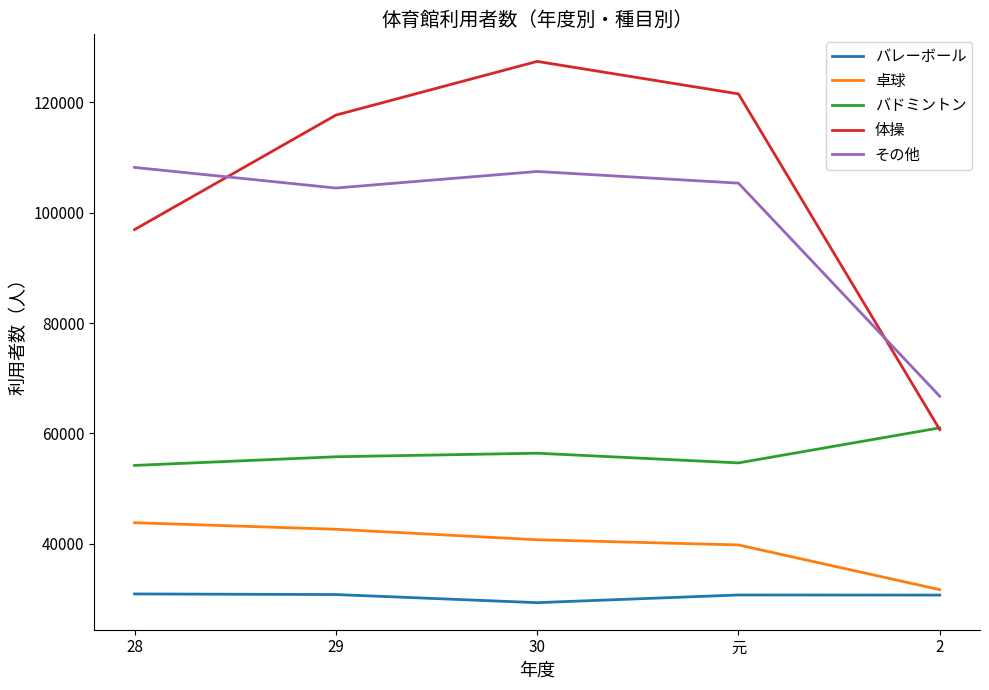

What is the sum of all 体操 values?

524226